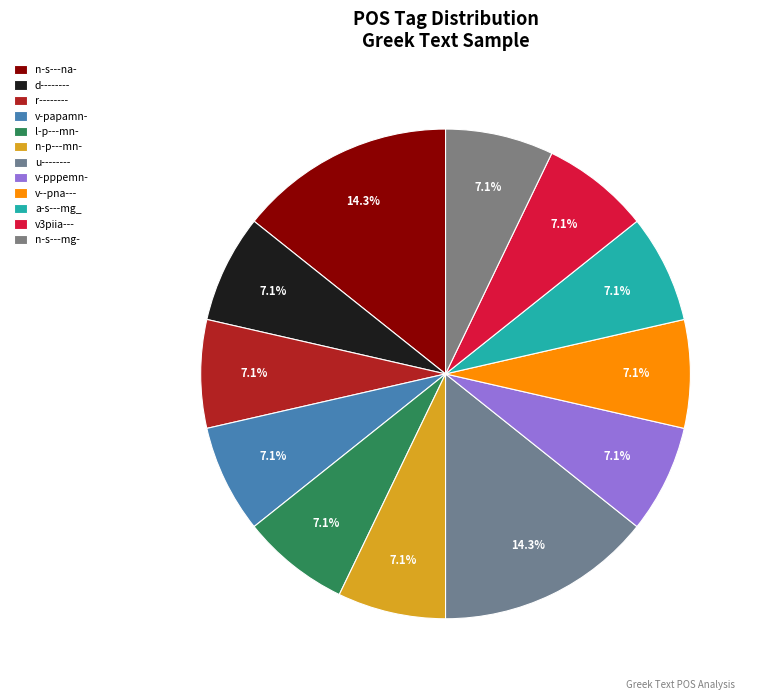

What is the smallest slice in the pie chart?

d--------